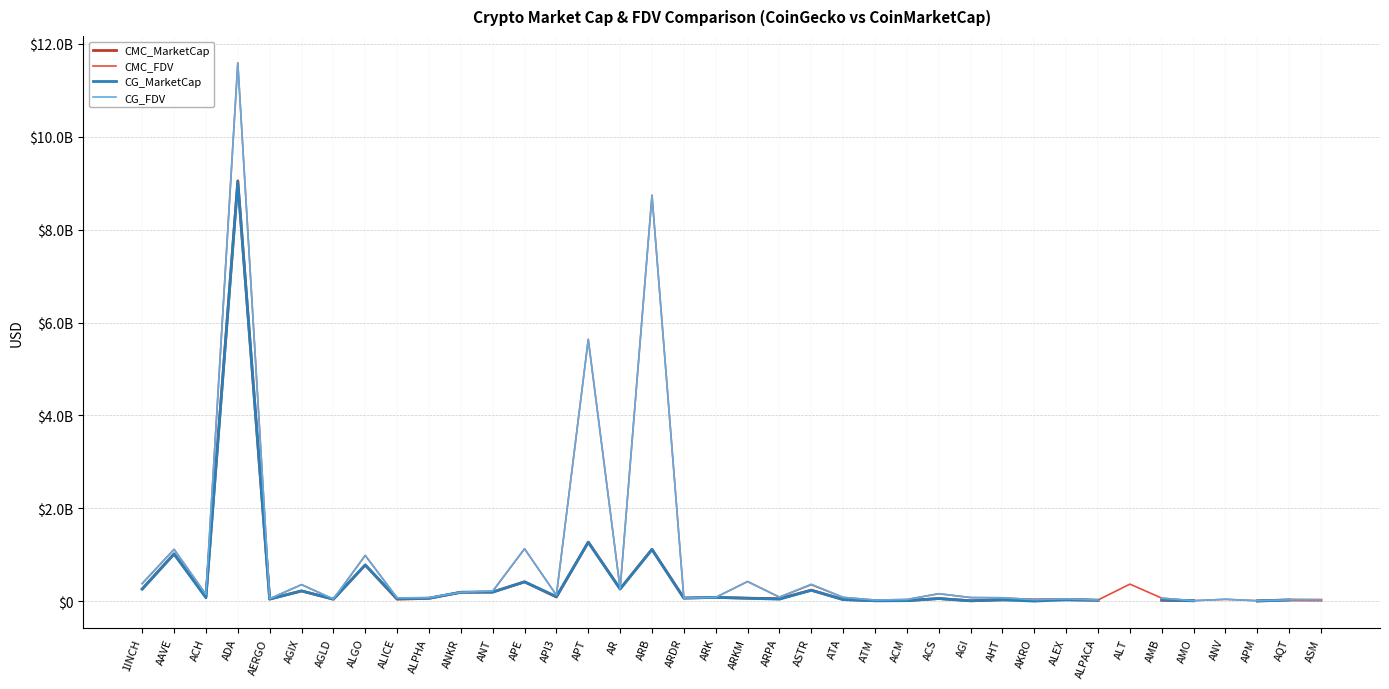

What is the value of the CMC_MarketCap point at the 29th from the left?

28700158.0